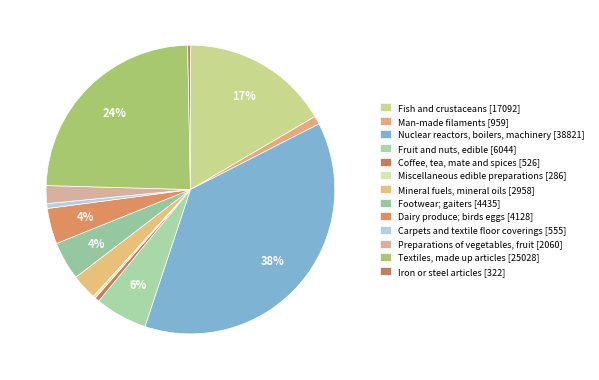

How many slices are in this pie chart?

13